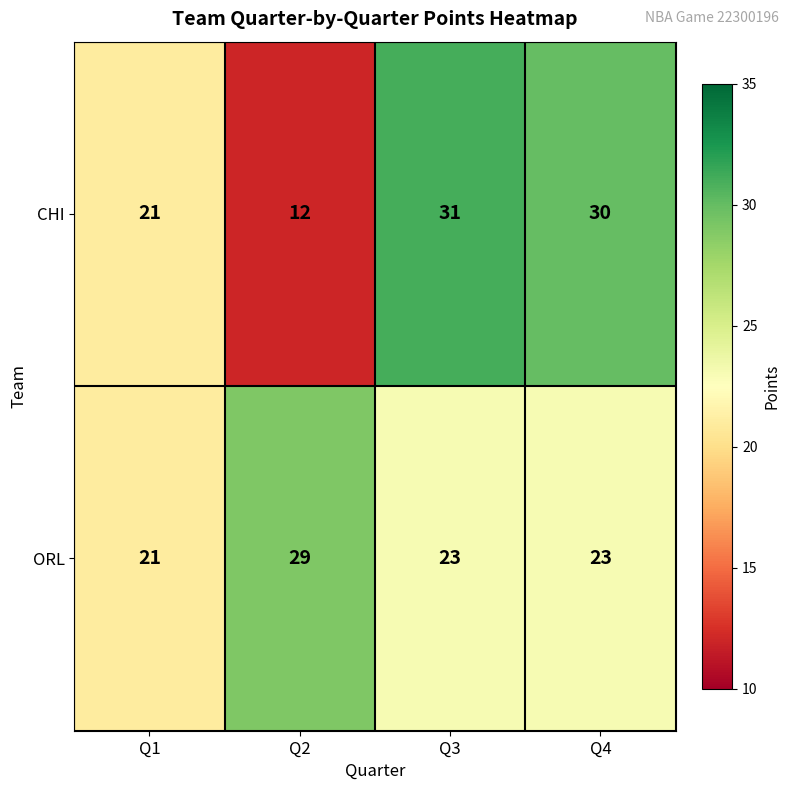

Which category has the lowest value across all series?

Q2